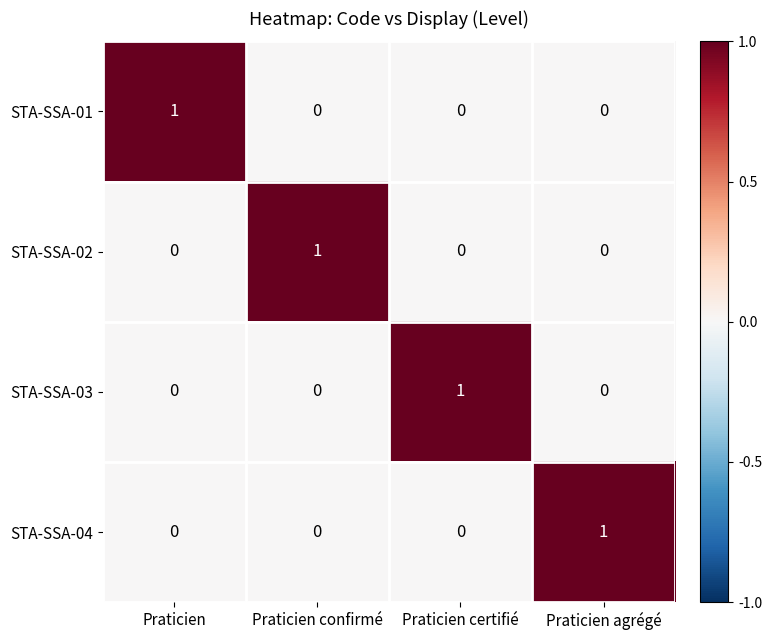

Reading left to right, extract all data points from this chart.

STA-SSA-01: 1	0	0	0
STA-SSA-02: 0	1	0	0
STA-SSA-03: 0	0	1	0
STA-SSA-04: 0	0	0	1